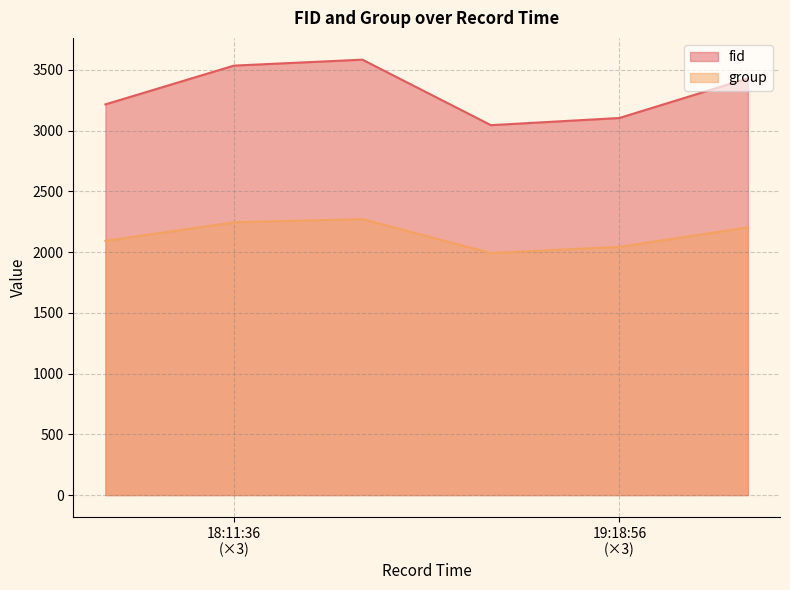

Is it true that group equals 3280 at 2024-04-24 18:11:36?

False